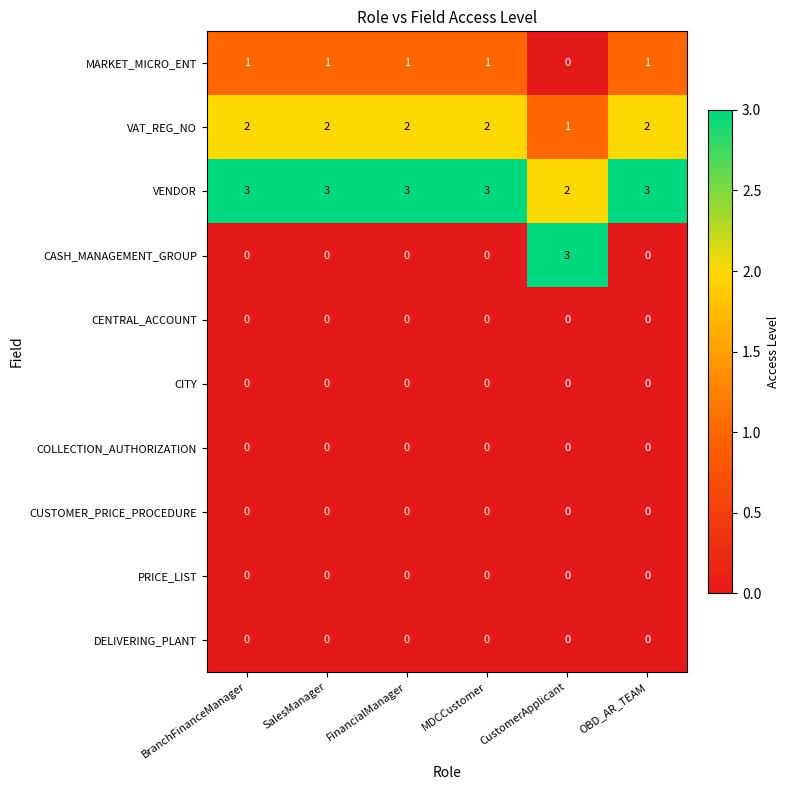

Which series changed the most between CustomerApplicant and OBD_AR_TEAM?

CASH_MANAGEMENT_GROUP